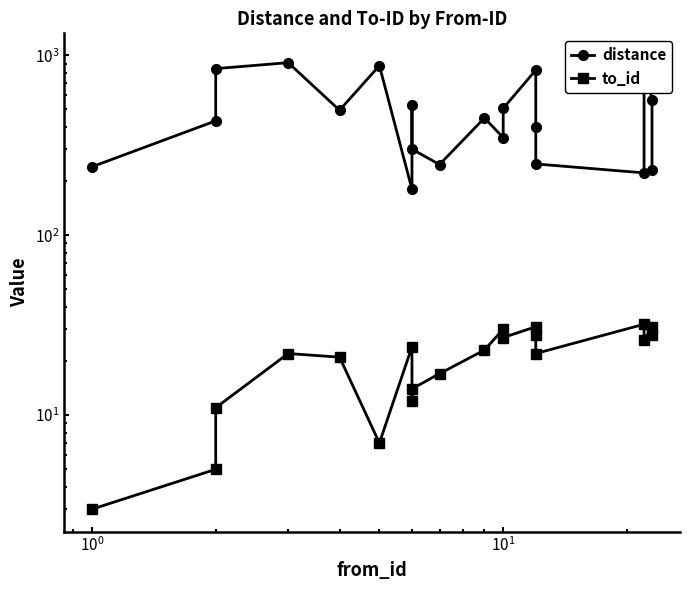

Where does the to_id series first go above 23?

6